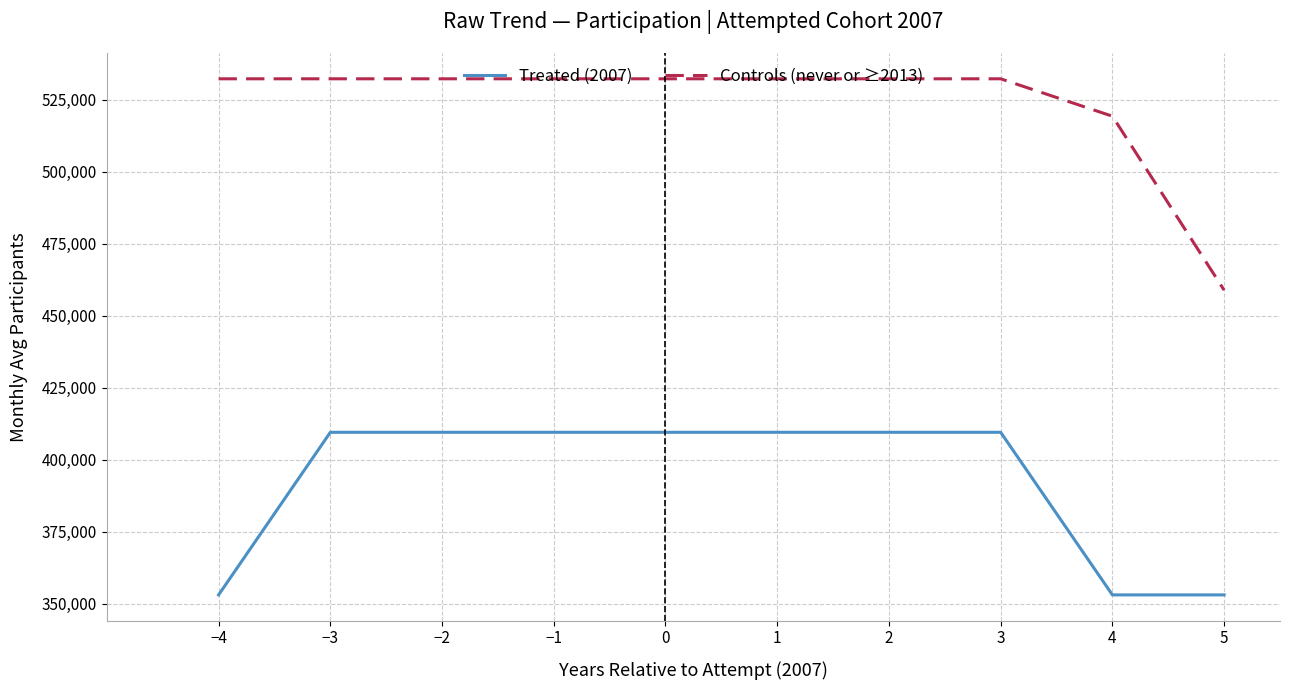

The Treated (2007) series shows 225546 at 2. True or false?

False